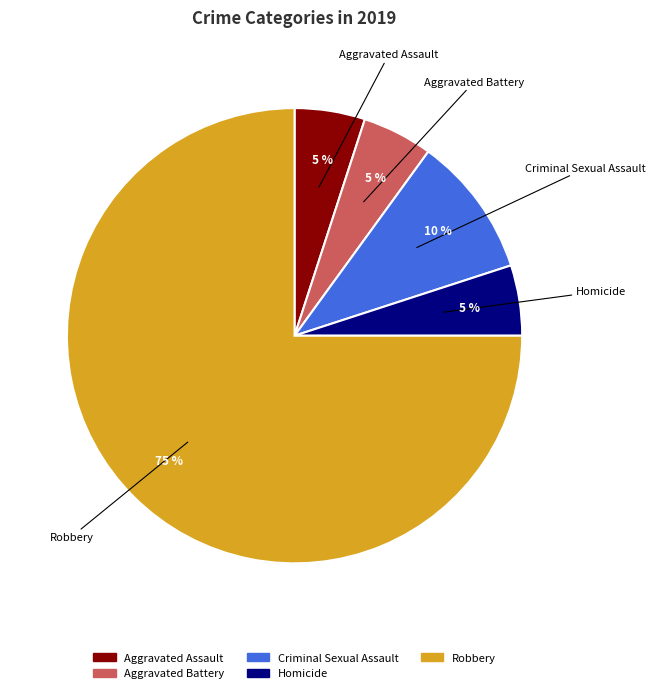

Which category has the biggest portion of the pie?

Robbery